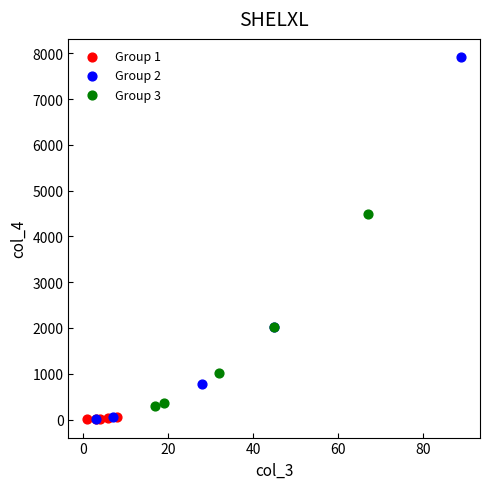

Which series reaches the maximum Y coordinate?

Group 2